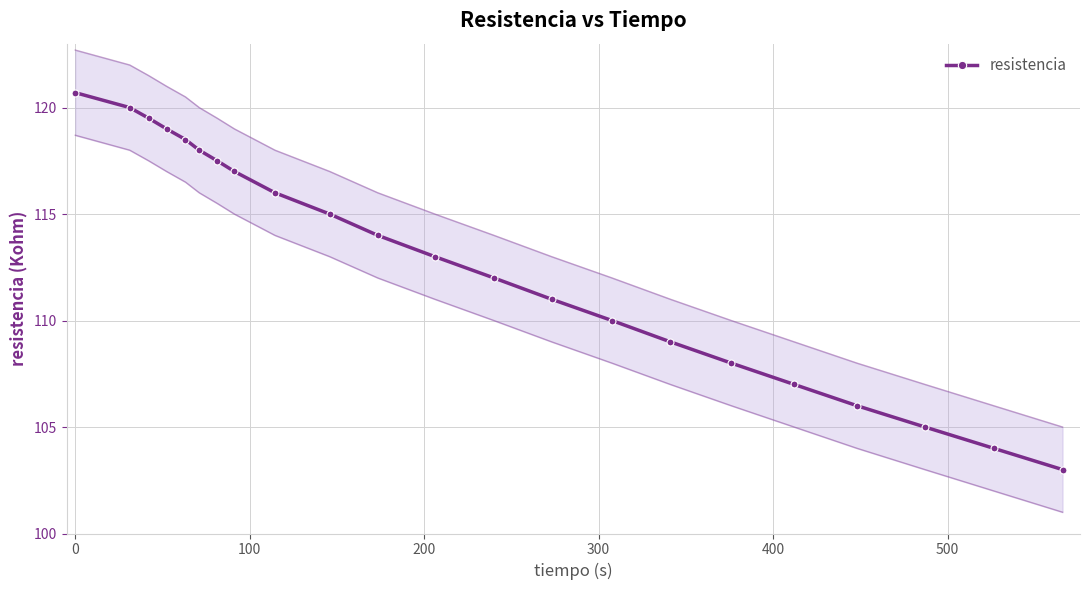

What is the maximum value for resistencia?

120.7